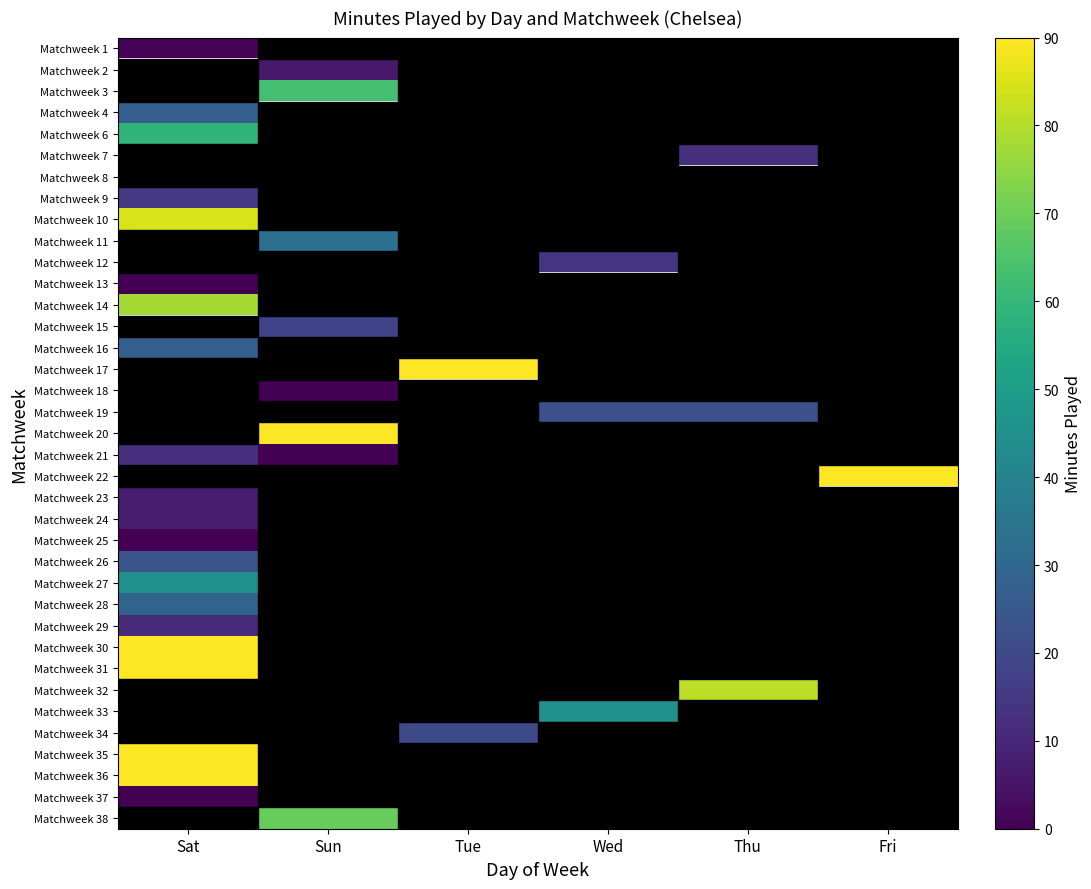

Which has a higher value, Fri or Sun?

Sun